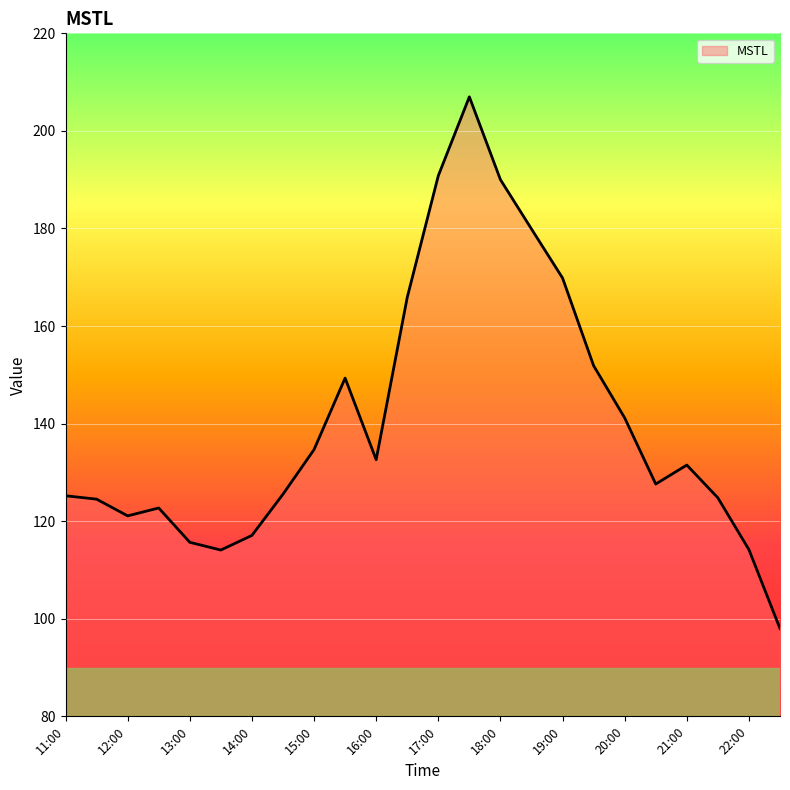

What is the greatest value displayed?

207.0